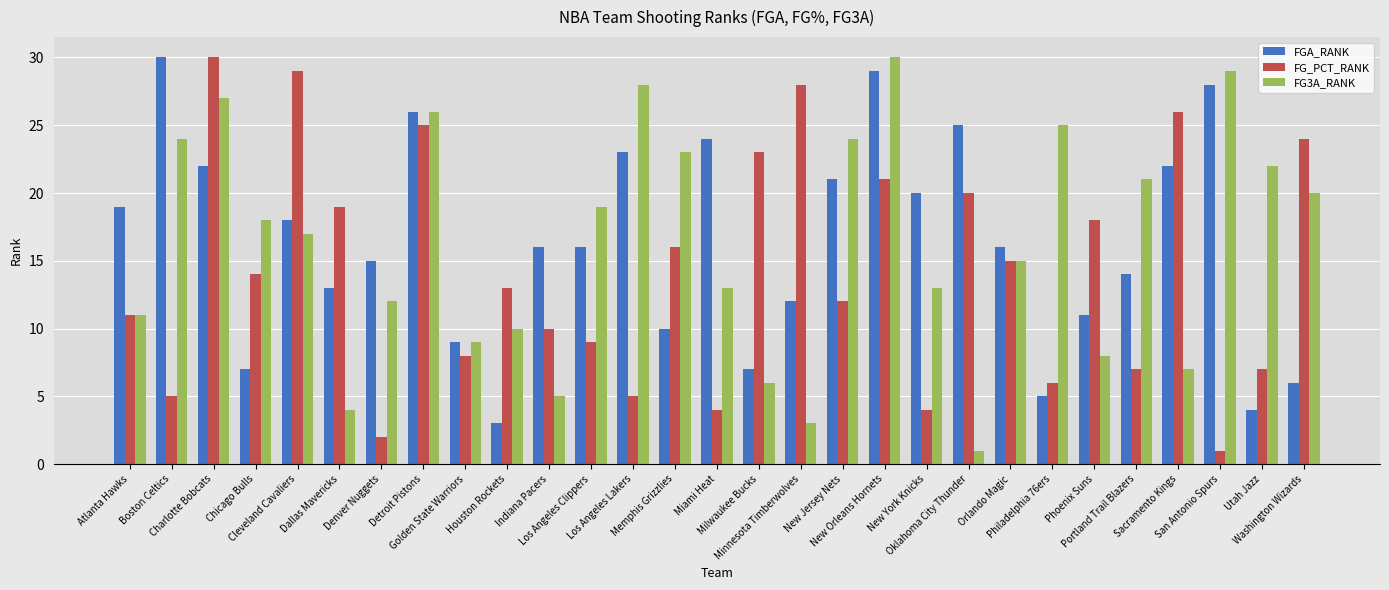

Count the number of data series in this chart.

3